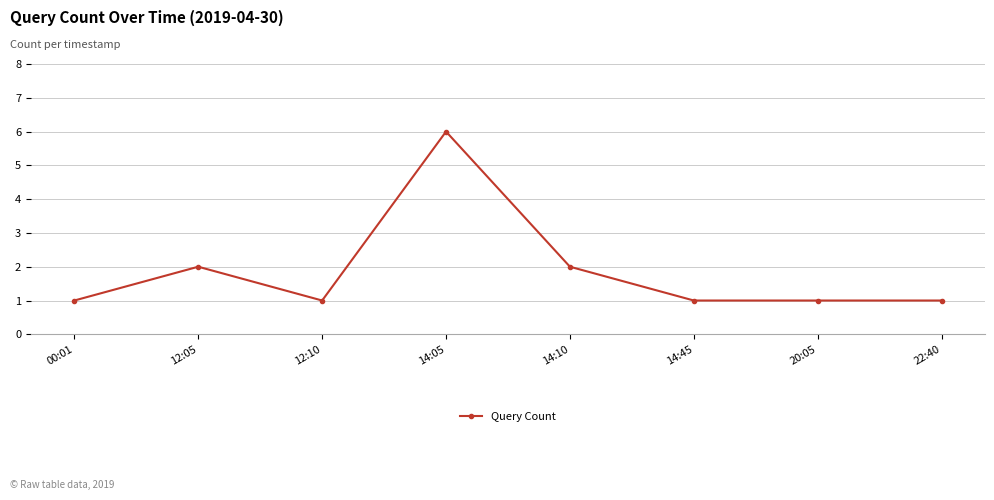

At which category does the data reach its first local valley?

12:10